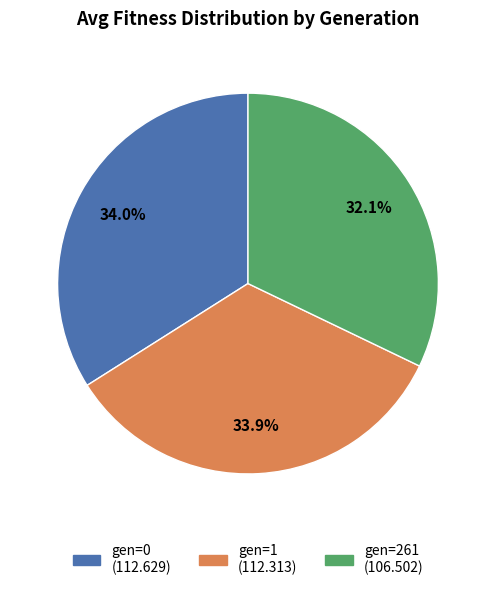

To the nearest percent, what percentage of the pie is gen=1?

34%